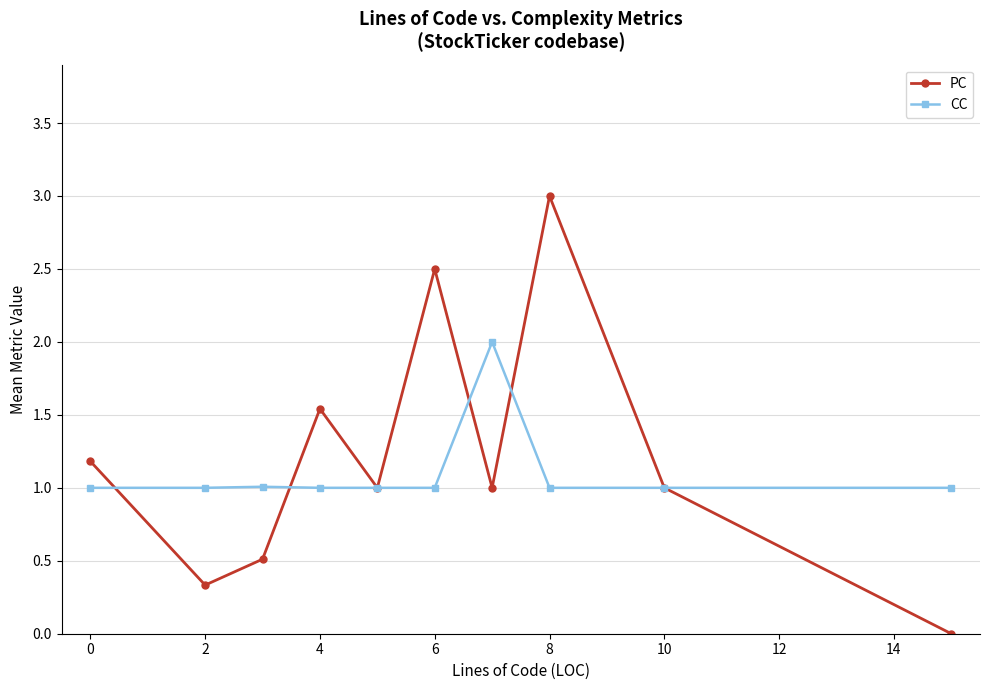

Which series has the largest total across all categories?

PC